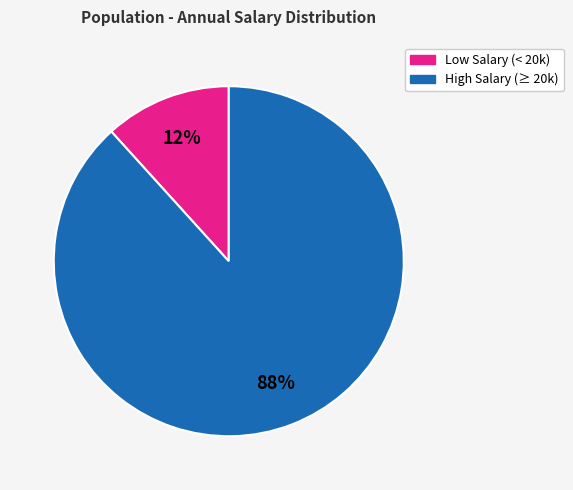

Is there a majority slice in this chart?

Yes